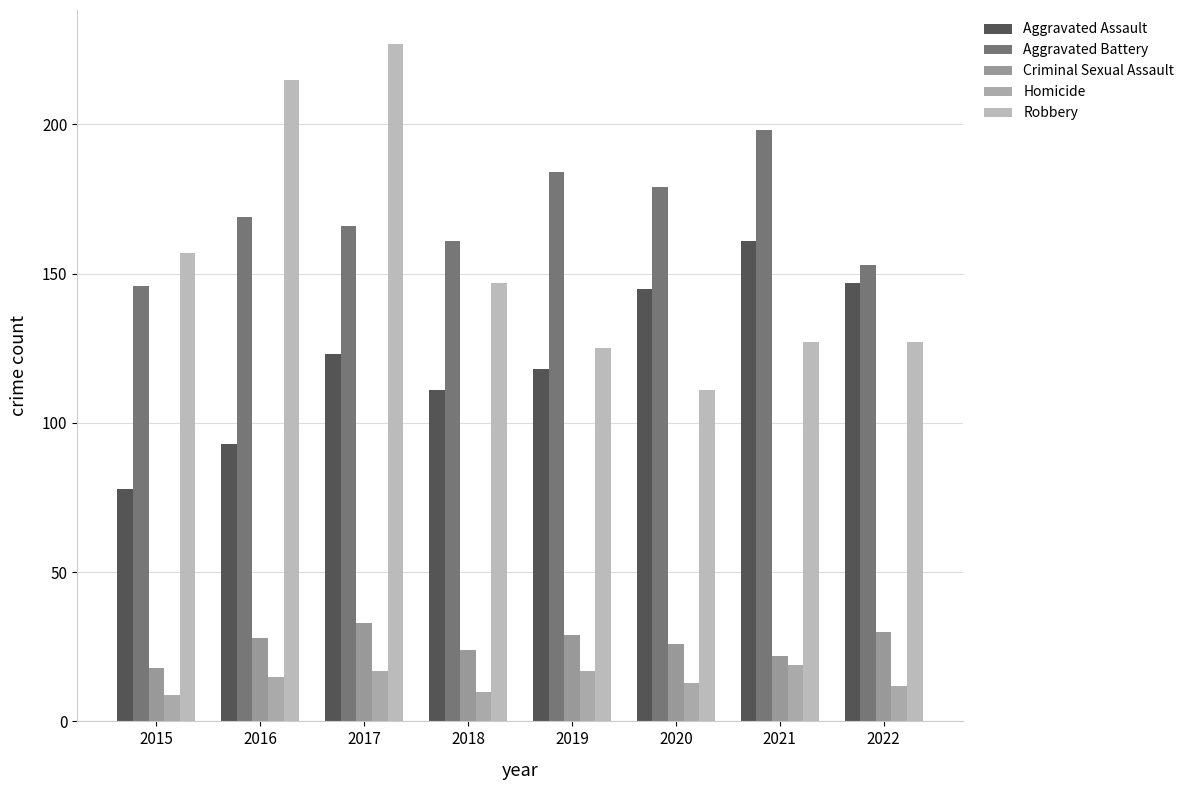

Where is Robbery nearest to the value 169?

2015